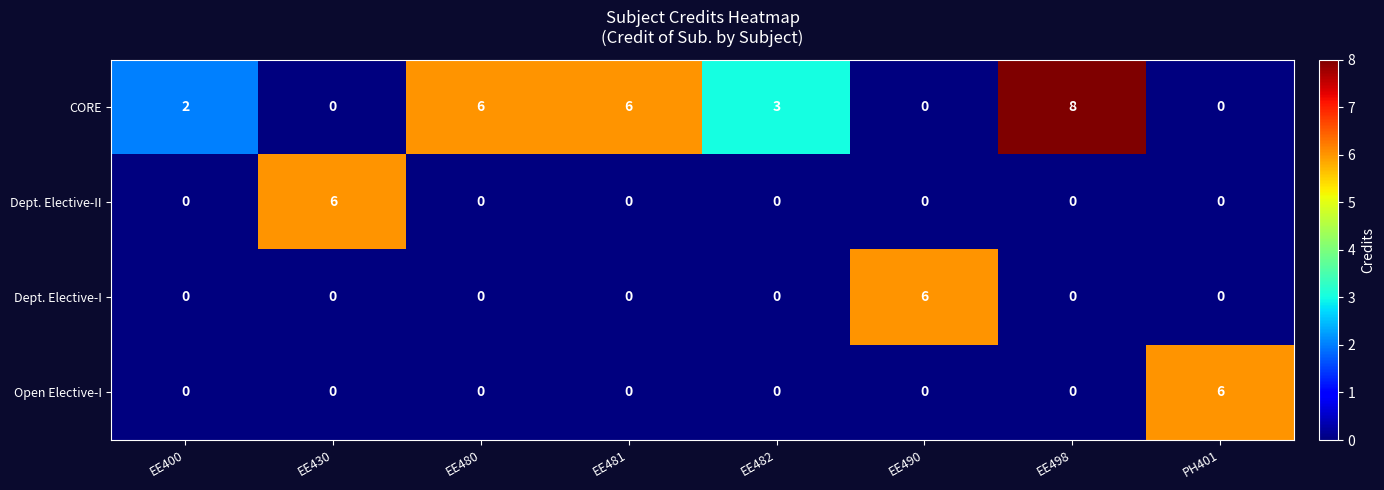

True or false: Dept. Elective-I has a value of 4 at EE430.

False